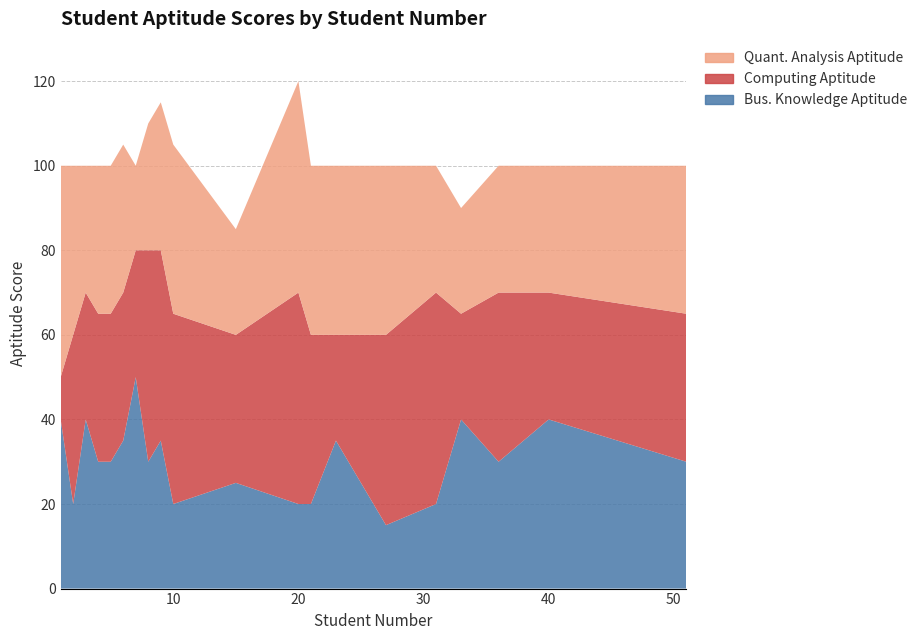

Reading right to left, what are all the values shown in this chart?

Bus. Knowledge Aptitude: 51=30	40=40	36=30	33=40	31=20	27=15	23=35	21=20	20=20	15=25	10=20	9=35	8=30	7=50	6=35	5=30	4=30	3=40	2=20	1=40
Computing Aptitude: 51=35	40=30	36=40	33=25	31=50	27=45	23=25	21=40	20=50	15=35	10=45	9=45	8=50	7=30	6=35	5=35	4=35	3=30	2=40	1=10
Quant. Analysis Aptitude: 51=35	40=30	36=30	33=25	31=30	27=40	23=40	21=40	20=50	15=25	10=40	9=35	8=30	7=20	6=35	5=35	4=35	3=30	2=40	1=50